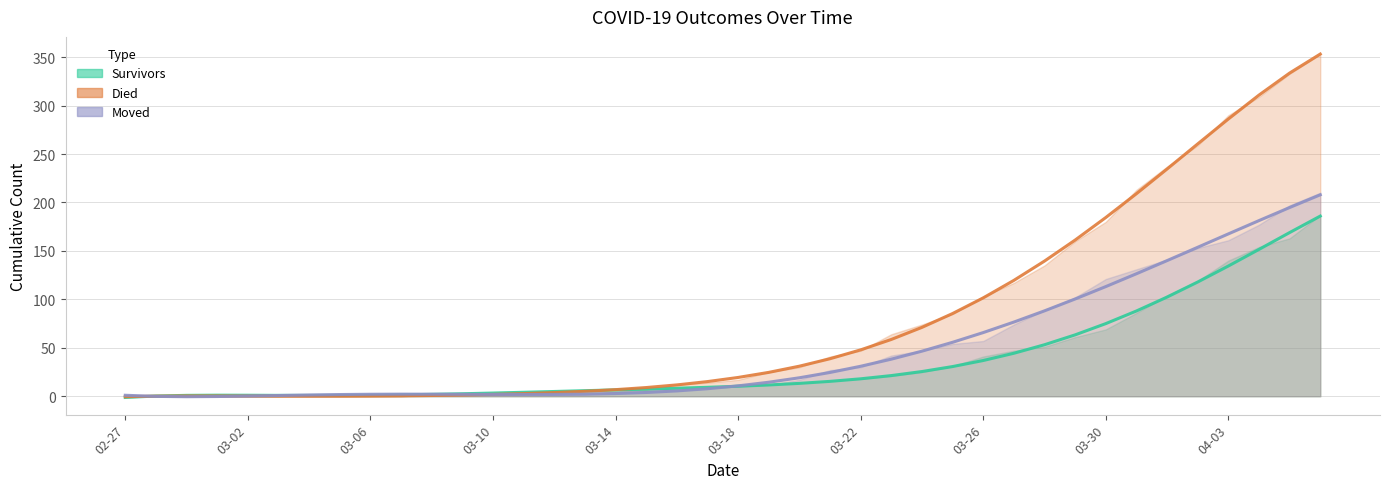

What position from the left is 02-27?

1